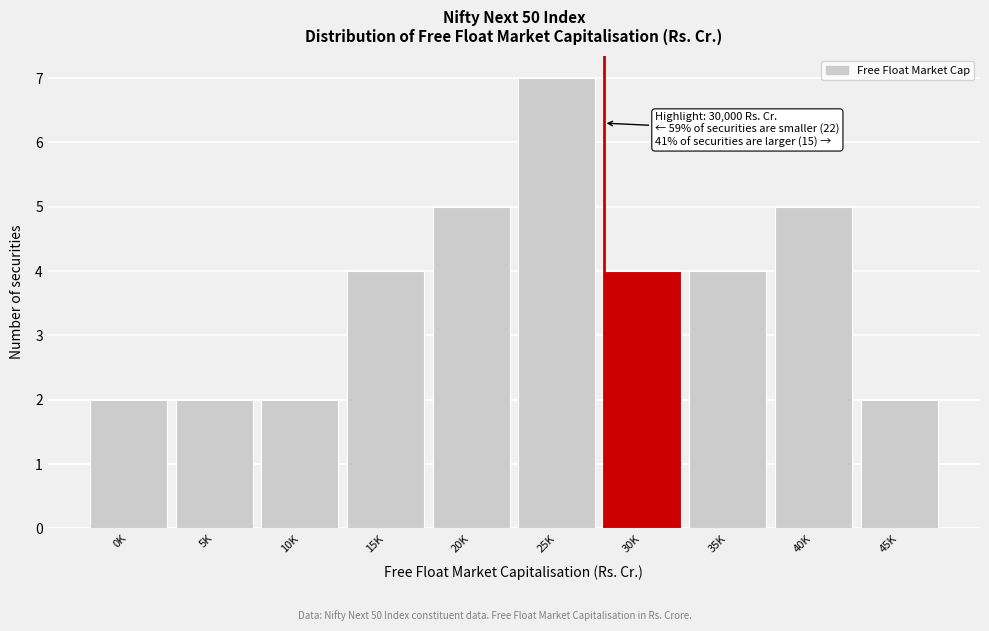

Reading left to right, what are all the values shown in this chart?

0K=2	5K=2	10K=2	15K=4	20K=5	25K=7	30K=4	35K=4	40K=5	45K=2